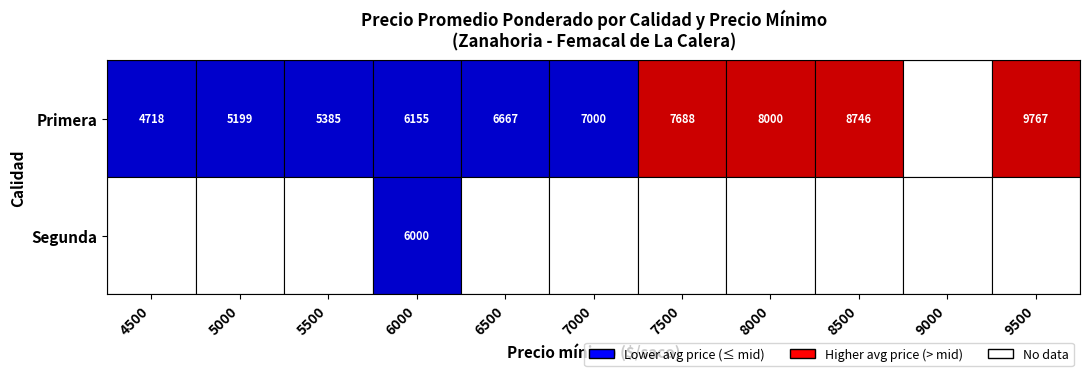

Is the value of Primera_4500 at 7 greater than the value of Segunda_6000 at 3?

Yes